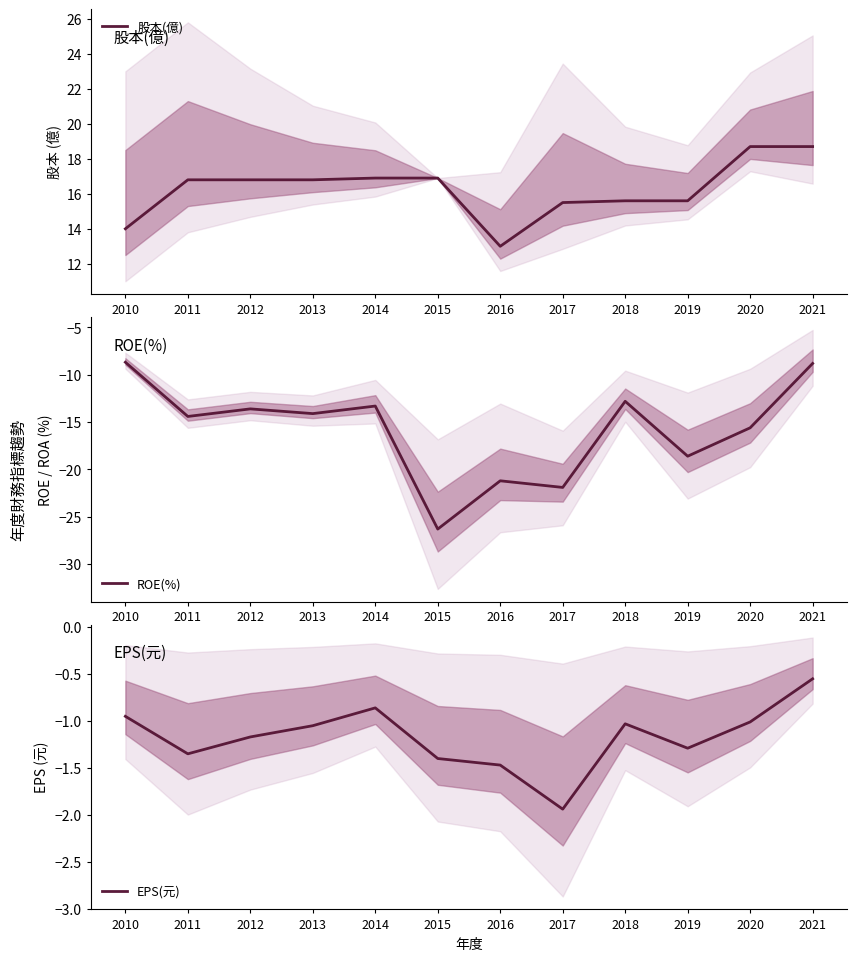

How many interior local peaks does the EPS(元) series have?

2